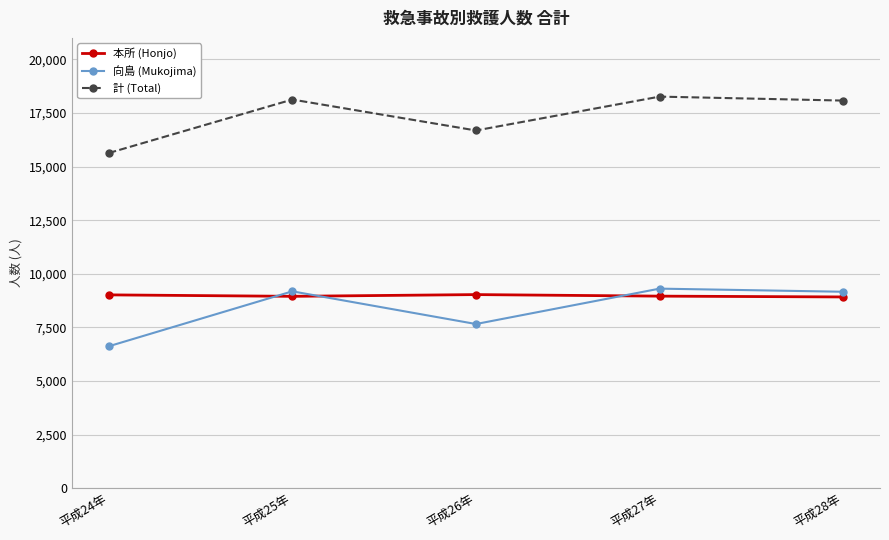

At how many categories does at least one series exceed 11610?

5